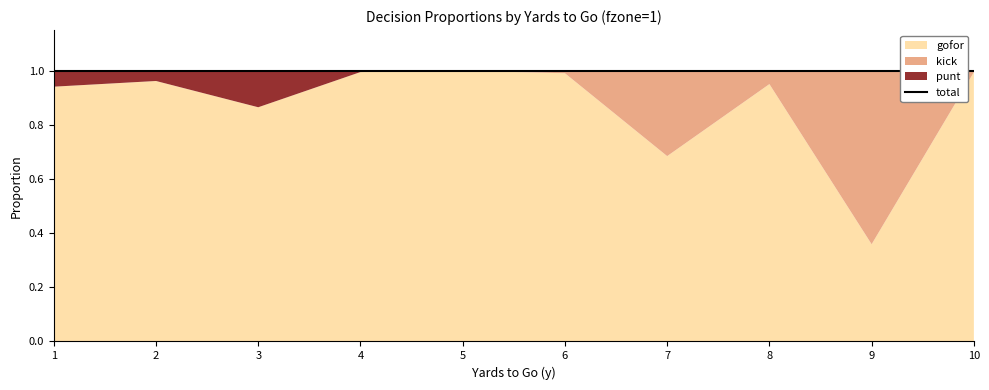

True or false: punt and kick intersect in this chart.

False